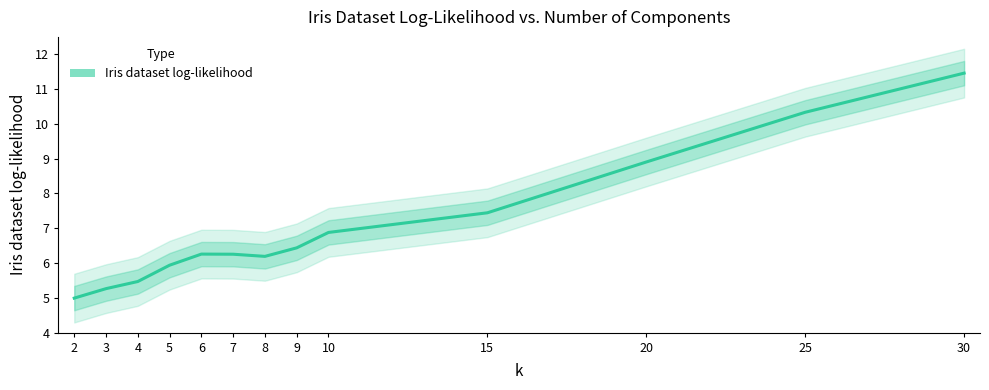

Is this an area chart (filled region under the line)?

No